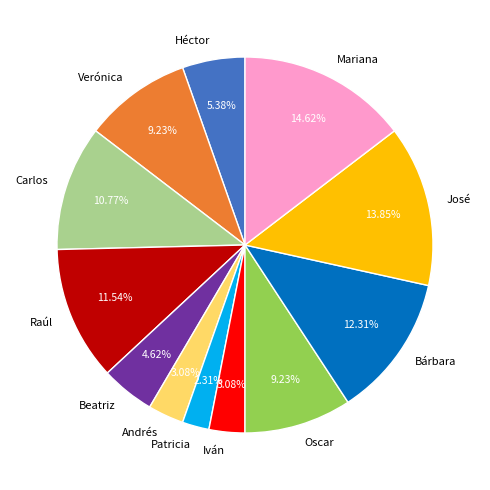

Which category has the biggest portion of the pie?

Mariana